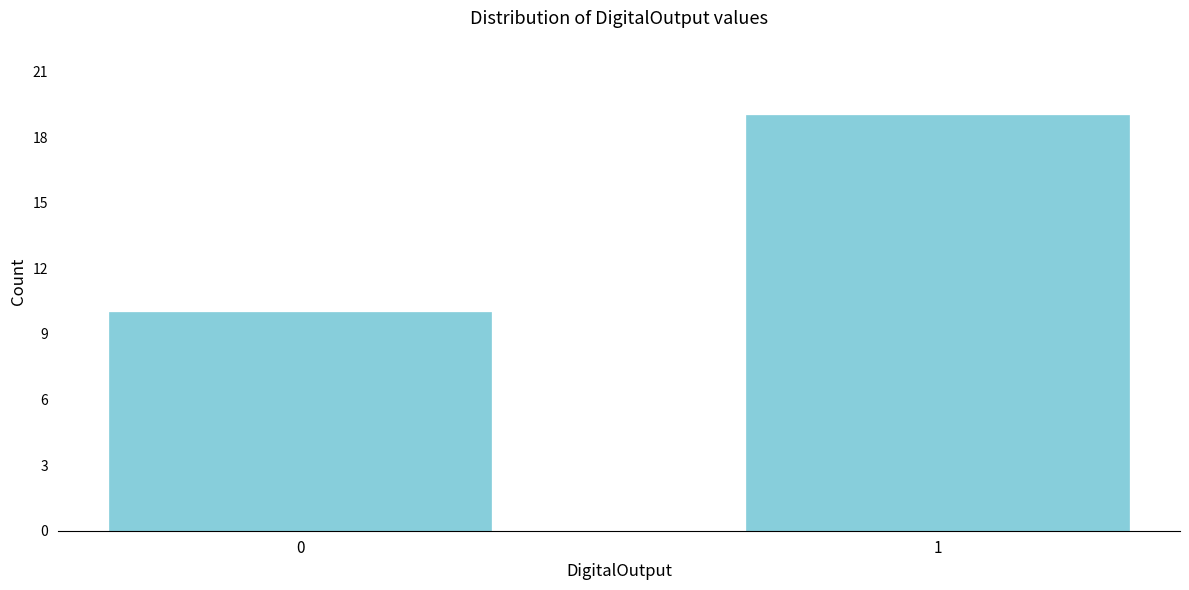

Reading left to right, what are all the values shown in this chart?

10	19